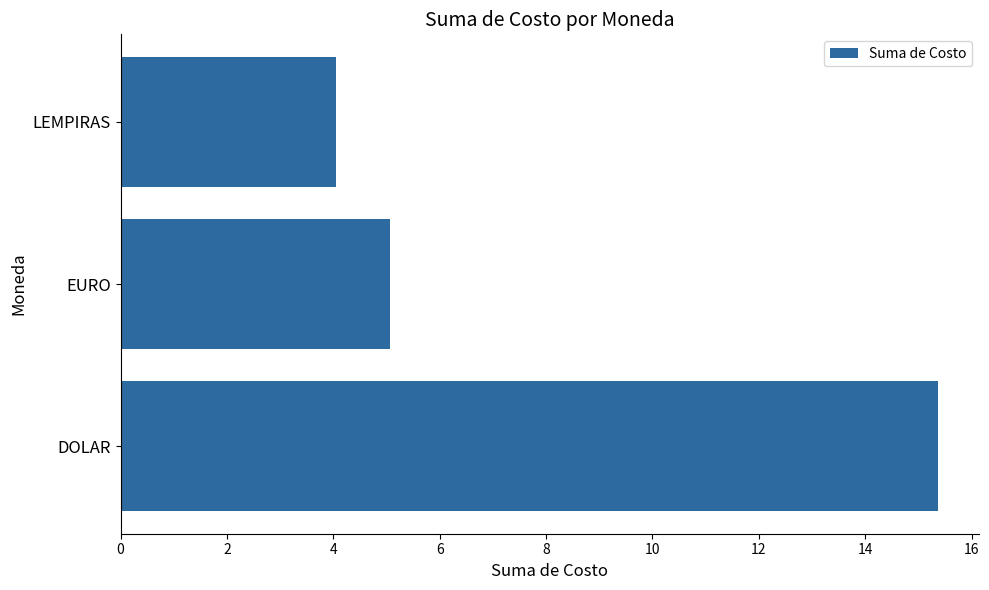

Rank the categories by value from lowest to highest.

LEMPIRAS, EURO, DOLAR